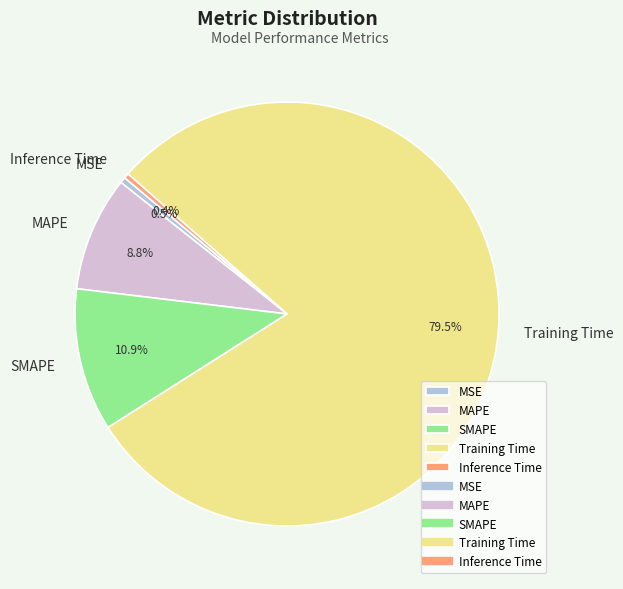

Which category has the biggest portion of the pie?

Training Time